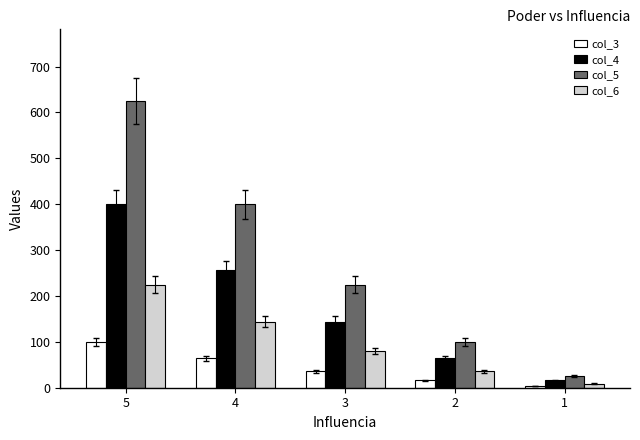

At which category does the chart reach its peak across all series?

5